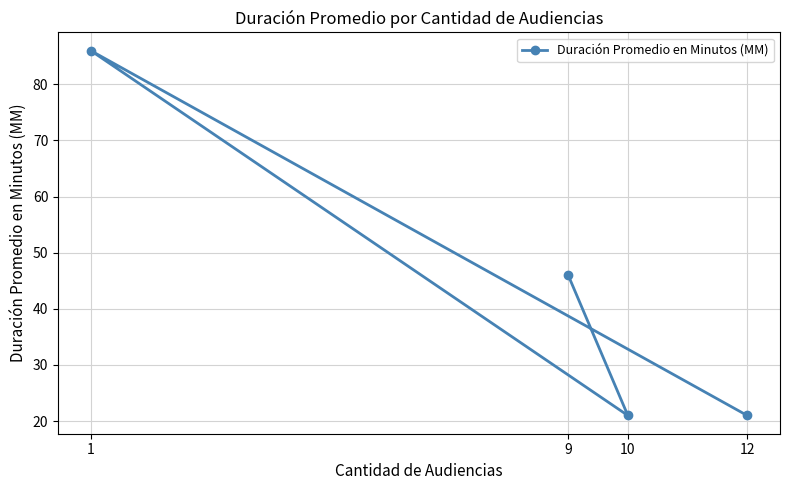

Approximately how many times larger is the value at 12 compared to 1?

0.2